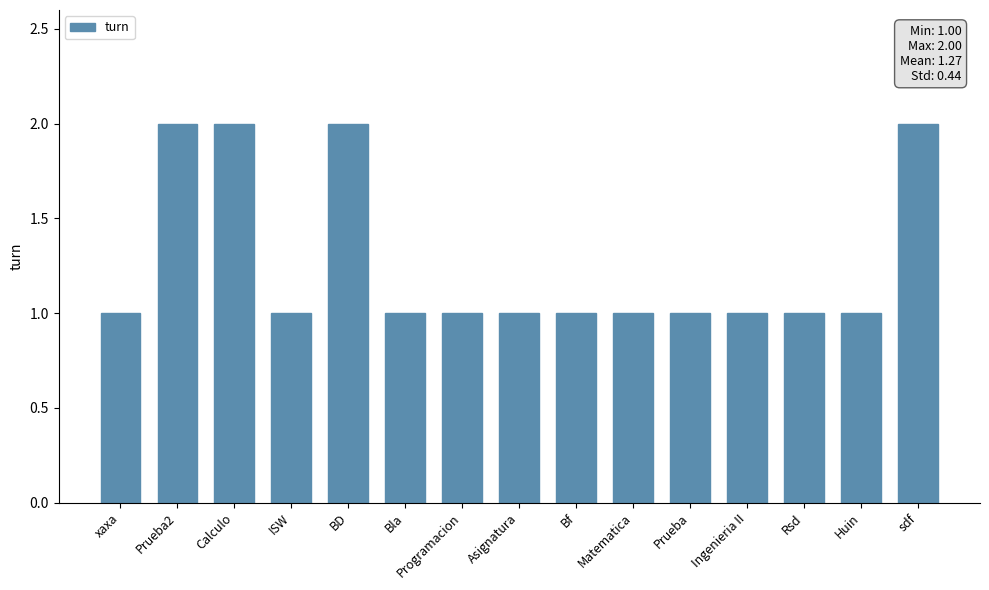

Count the values in the range 1 to 2.

15